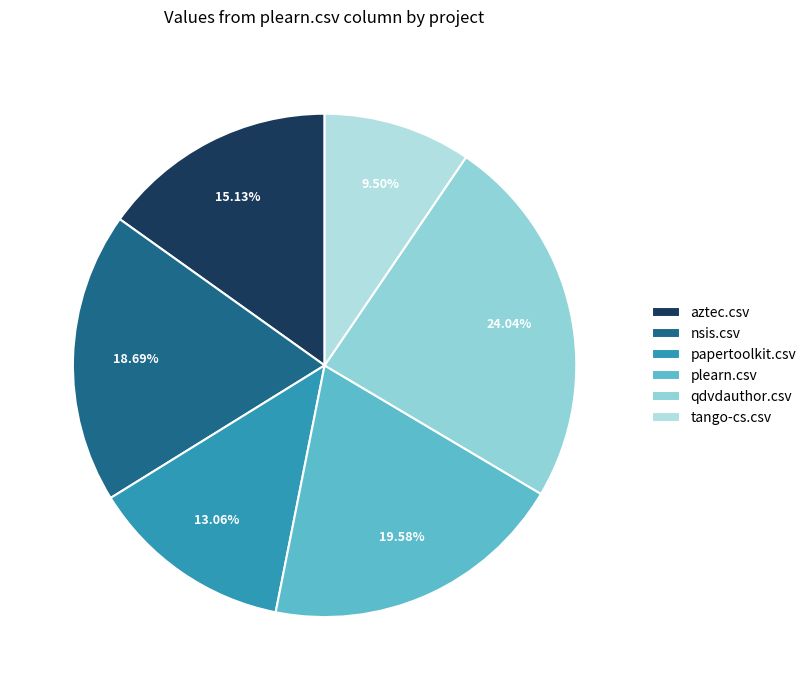

Which slice is the largest?

qdvdauthor.csv